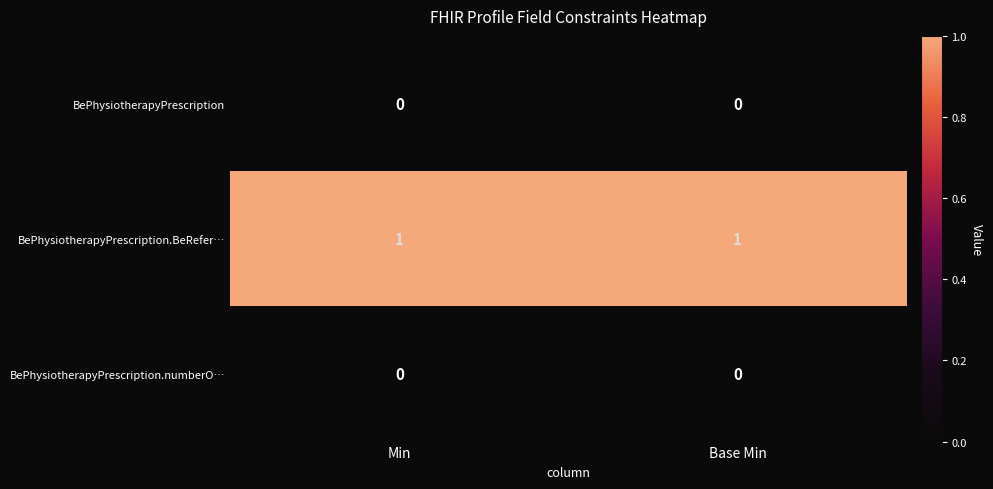

True or false: BePhysiotherapyPrescription.BeRefer… has a value of 1 at Base Min.

True